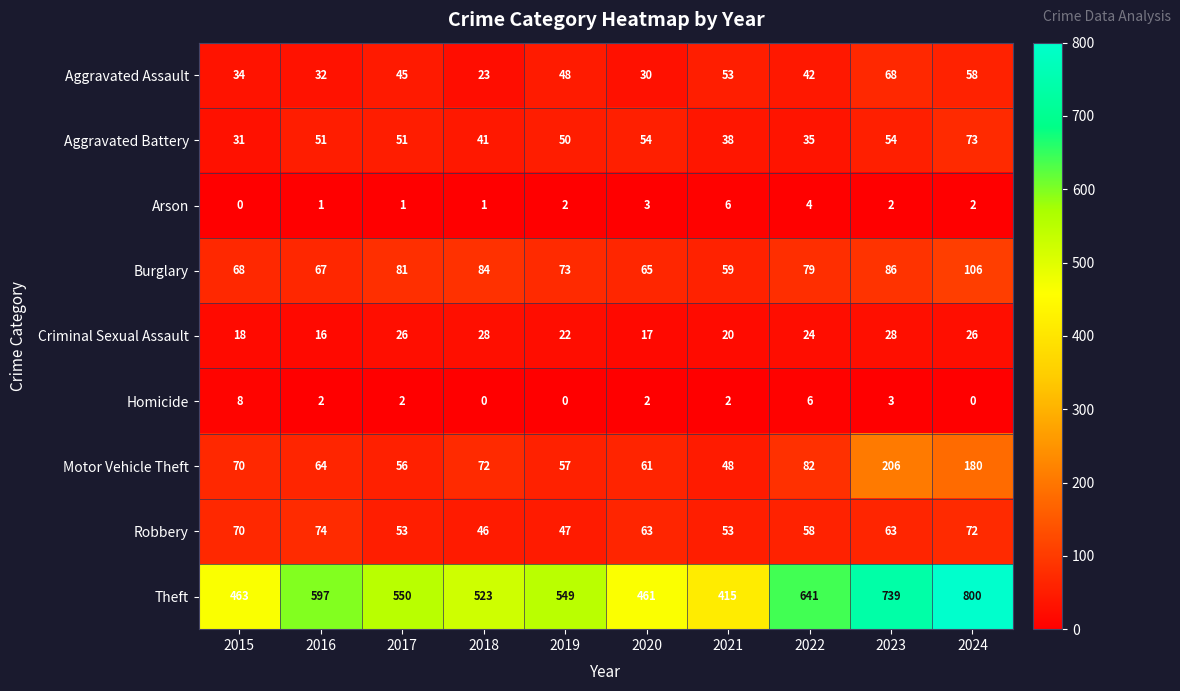

At how many categories does at least one series exceed 347?

10